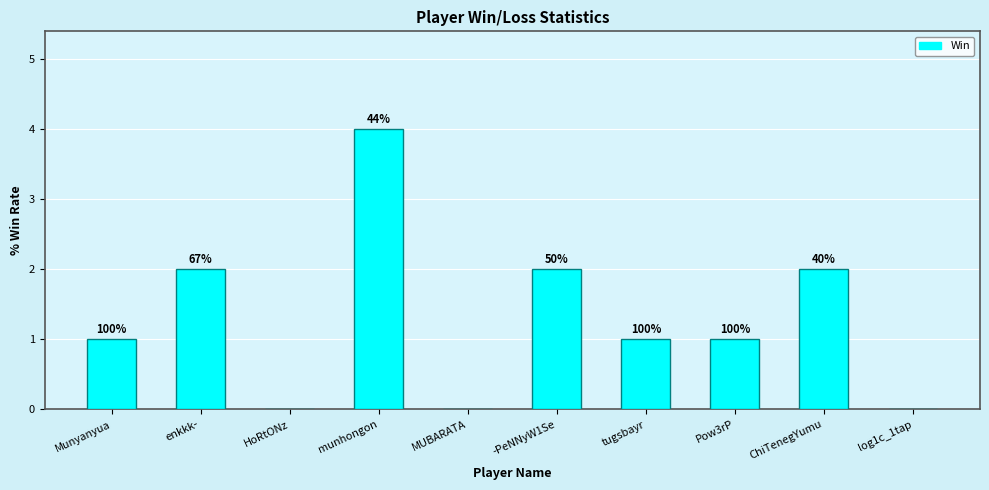

Reading right to left, extract all data points from this chart.

0	2	1	1	2	0	4	0	2	1